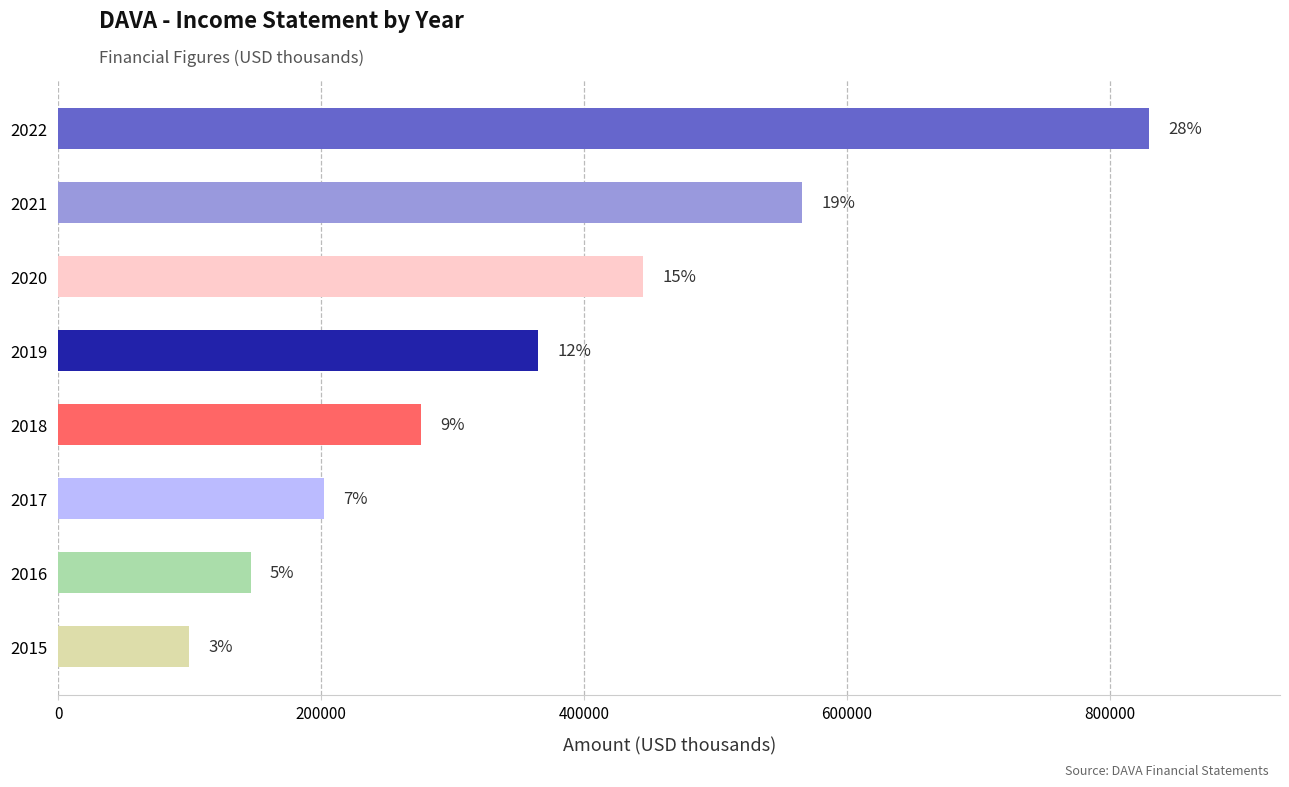

Does the chart contain stacked bars?

No